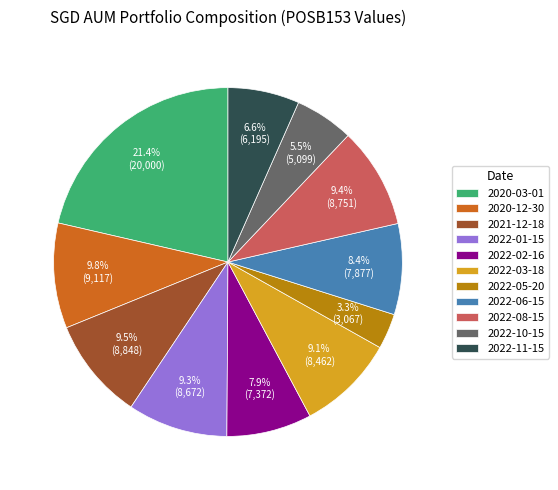

What is the smallest slice in the pie chart?

2022-05-20